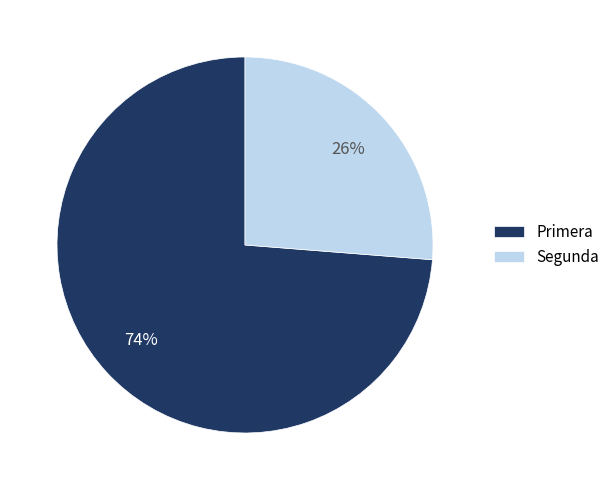

To the nearest percent, what is the average slice percentage?

50%